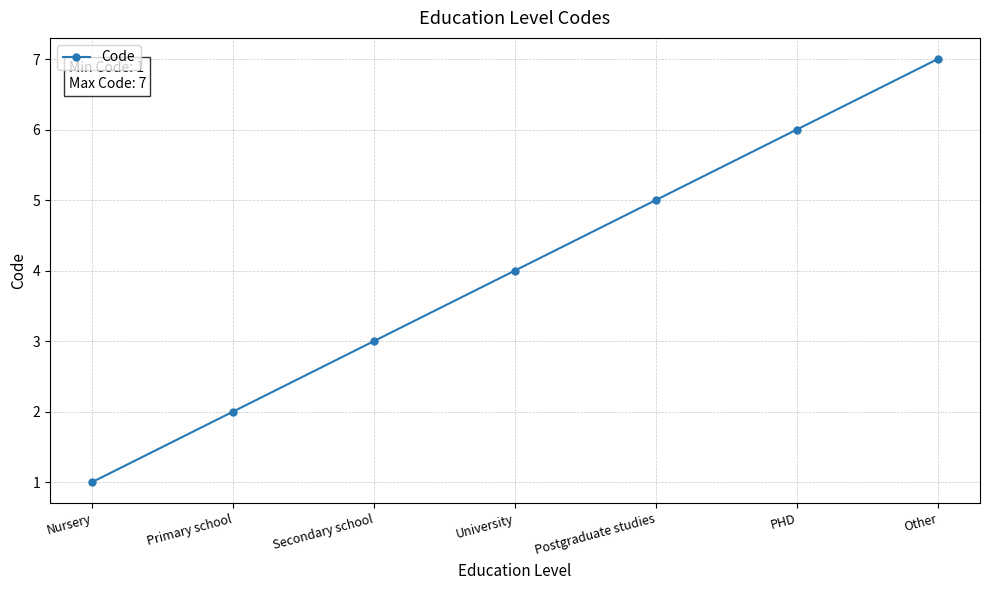

Which label corresponds to the largest value in the chart?

Other